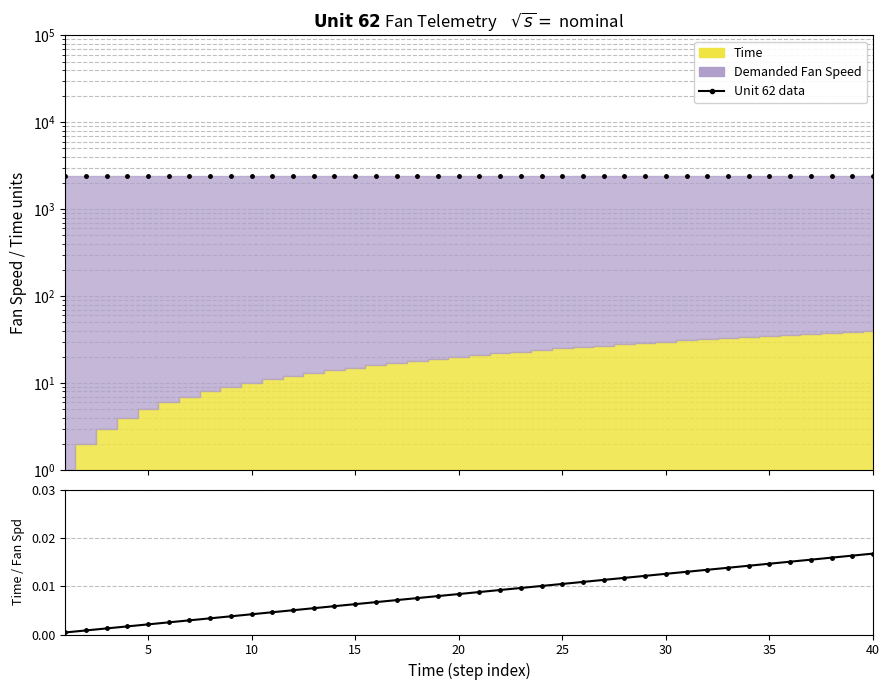

At how many categories does at least one series exceed 1146?

40